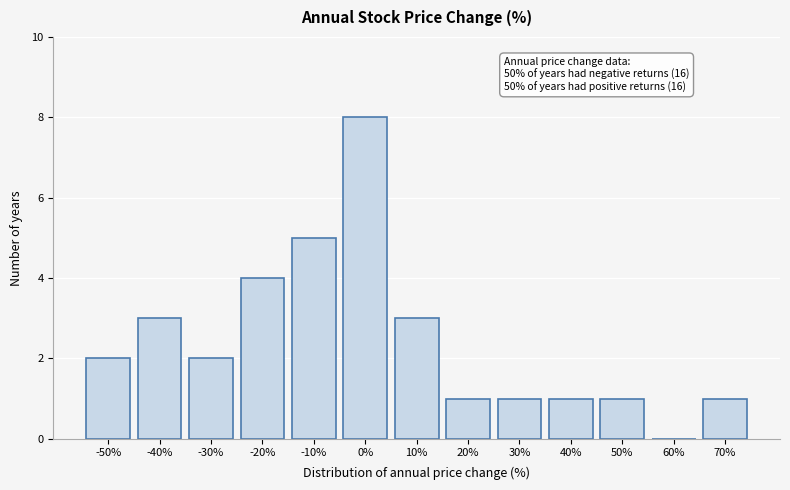

Reading left to right, transcribe all the data shown in this chart.

-50%=2	-40%=3	-30%=2	-20%=4	-10%=5	0%=8	10%=3	20%=1	30%=1	40%=1	50%=1	60%=0	70%=1